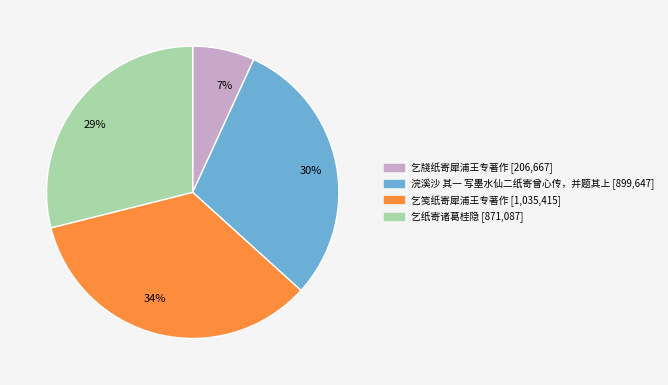

How many segments does this pie chart have?

4